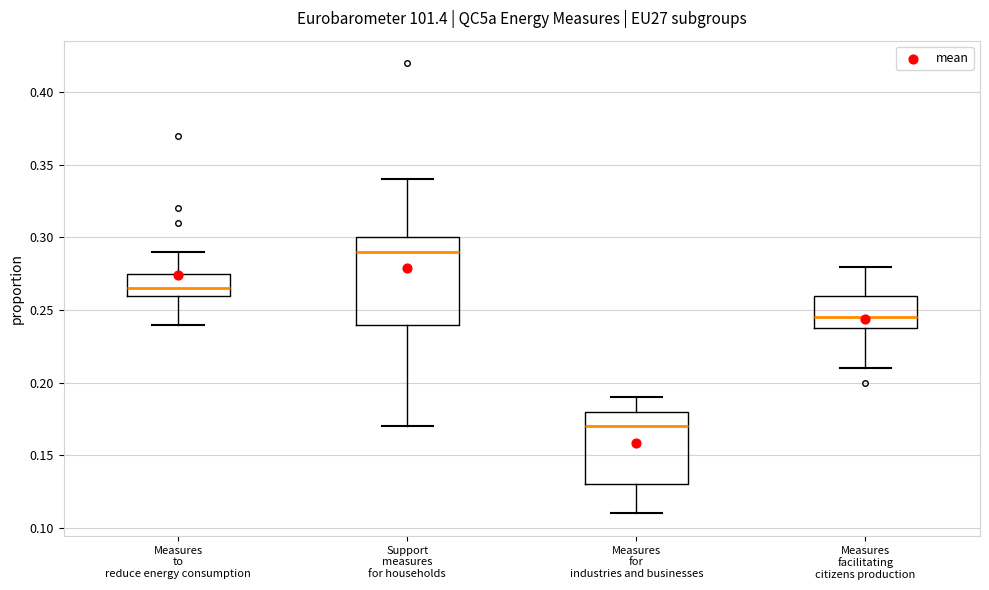

Reading left to right, read every box against the y-axis: the position of its median line, the range the box covers, and the ends of its whiskers. The values are not printed on the chart, so give them approximately, as read against the axis.

Measures to reduce energy consumption: median 0.265, box 0.260 to 0.275, whiskers 0.240 to 0.290
Support measures for households: median 0.290, box 0.240 to 0.300, whiskers 0.170 to 0.340
Measures for industries and businesses: median 0.170, box 0.130 to 0.180, whiskers 0.110 to 0.190
Measures facilitating citizens production: median 0.245, box 0.240 to 0.260, whiskers 0.210 to 0.280